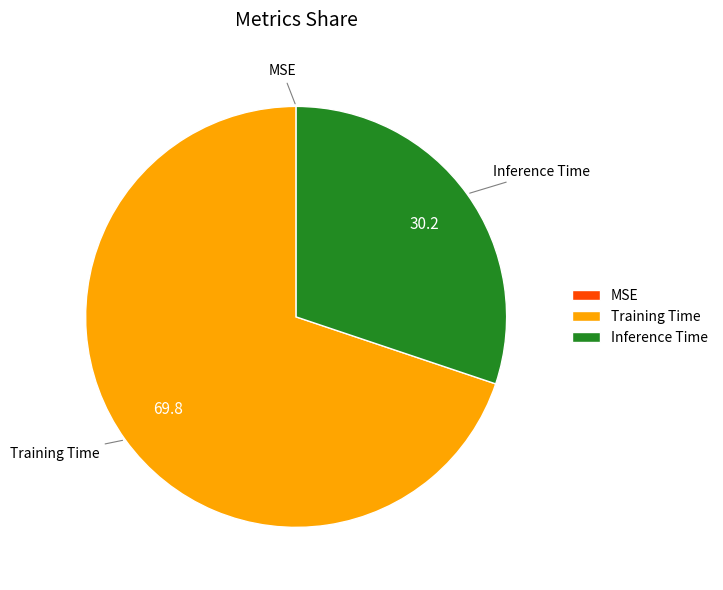

Which category accounts for the majority?

Training Time